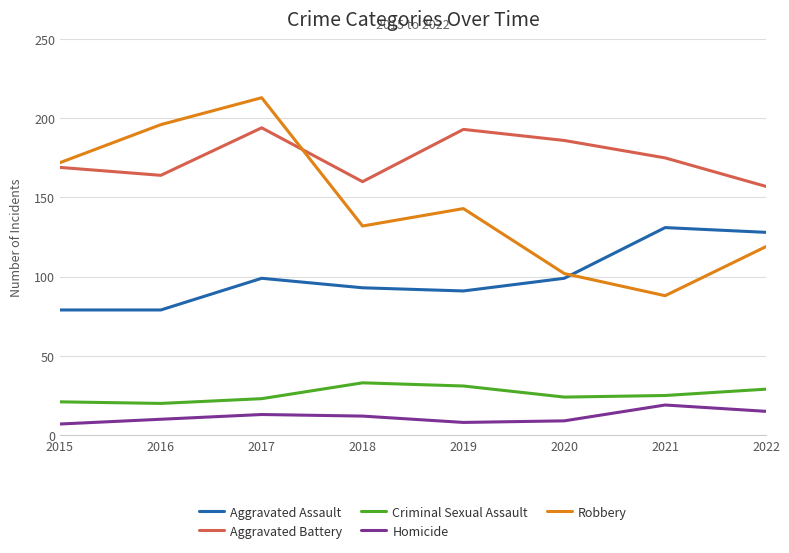

What is the minimum value for Robbery?

88